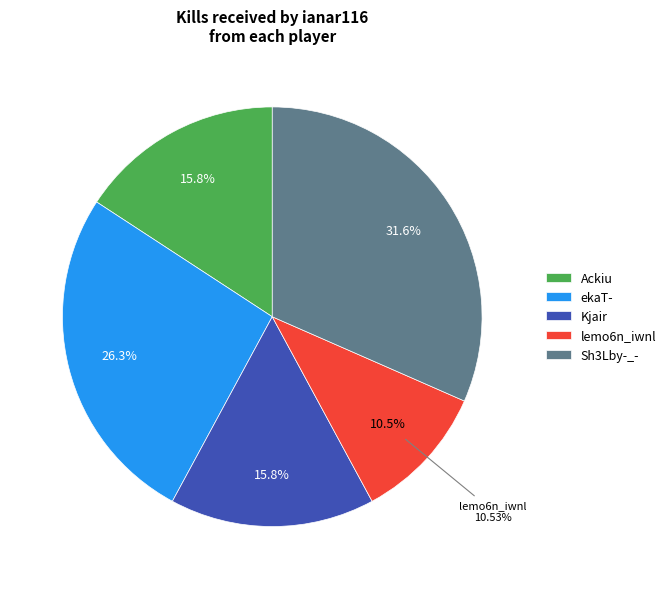

Which category has the biggest portion of the pie?

Sh3Lby-_-